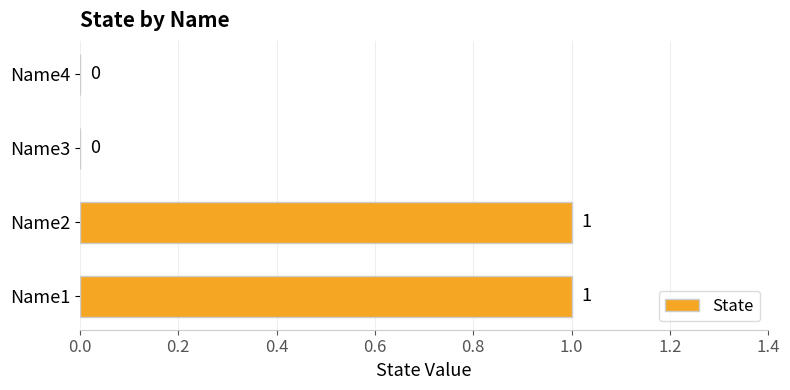

Between Name3 and Name2, which is larger?

Name2